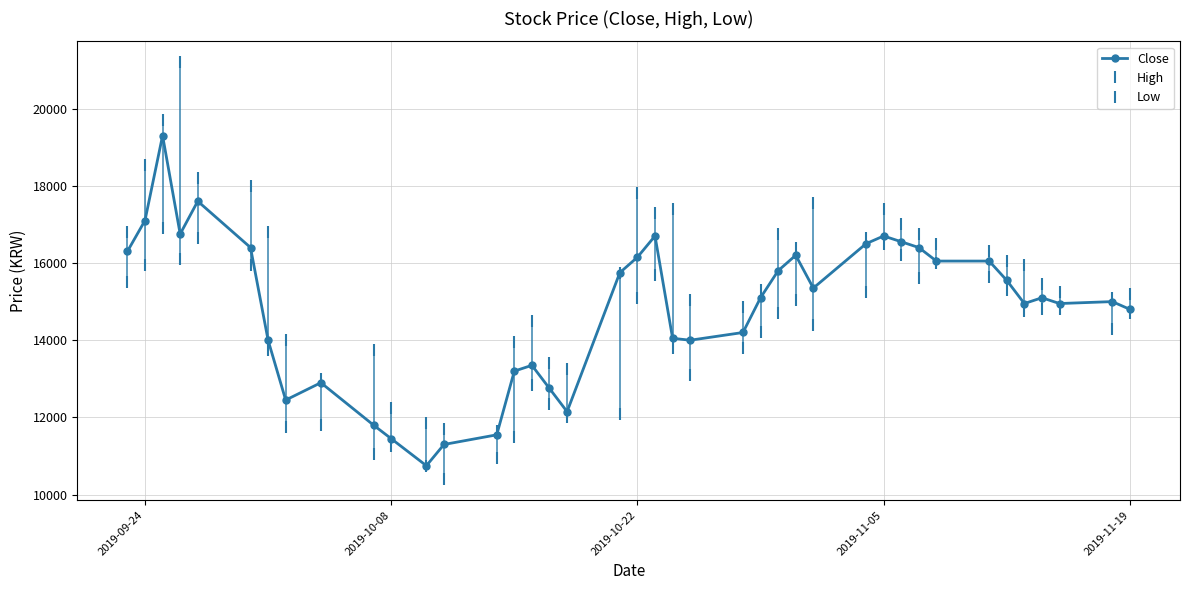

What is the lowest value of the Low series?

10400